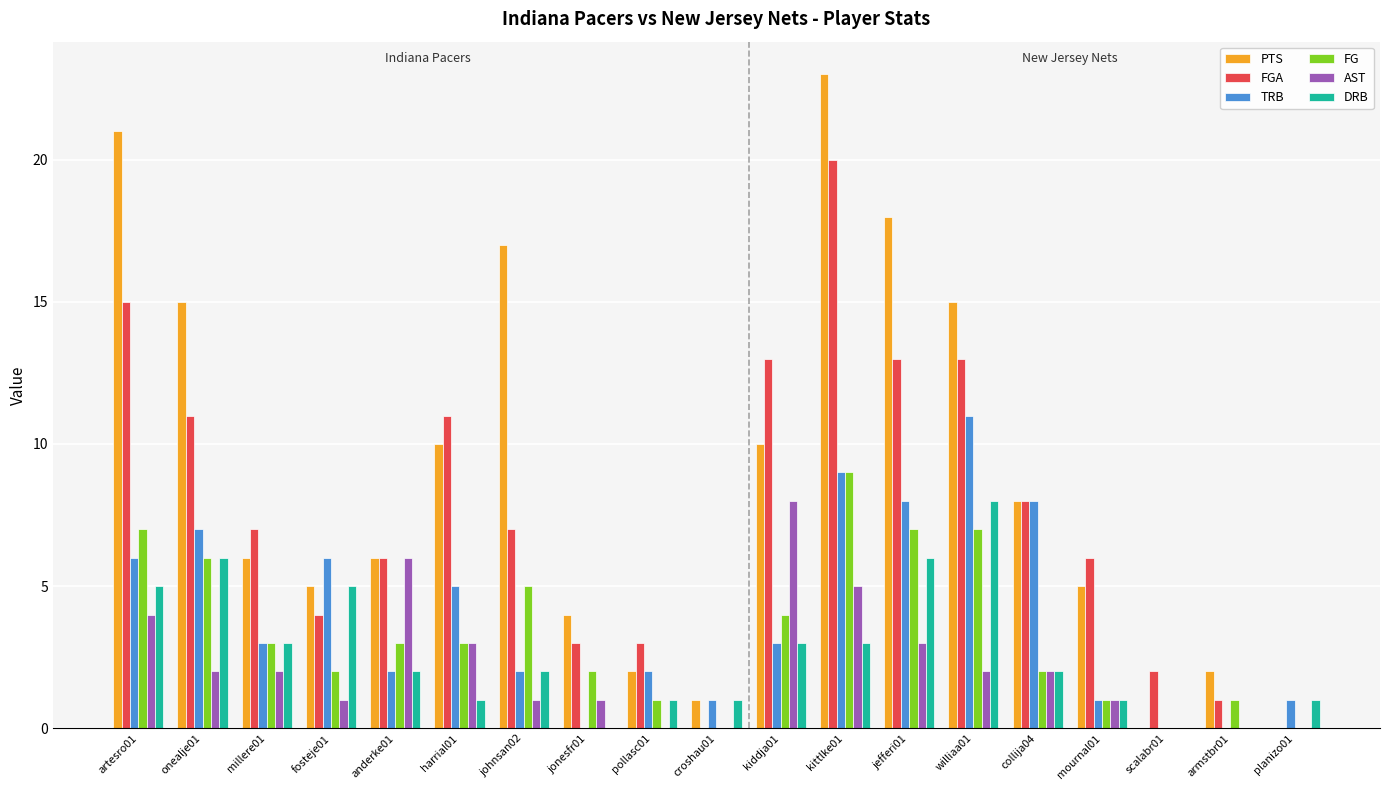

At which category is the sum across all series the highest?

kittlke01